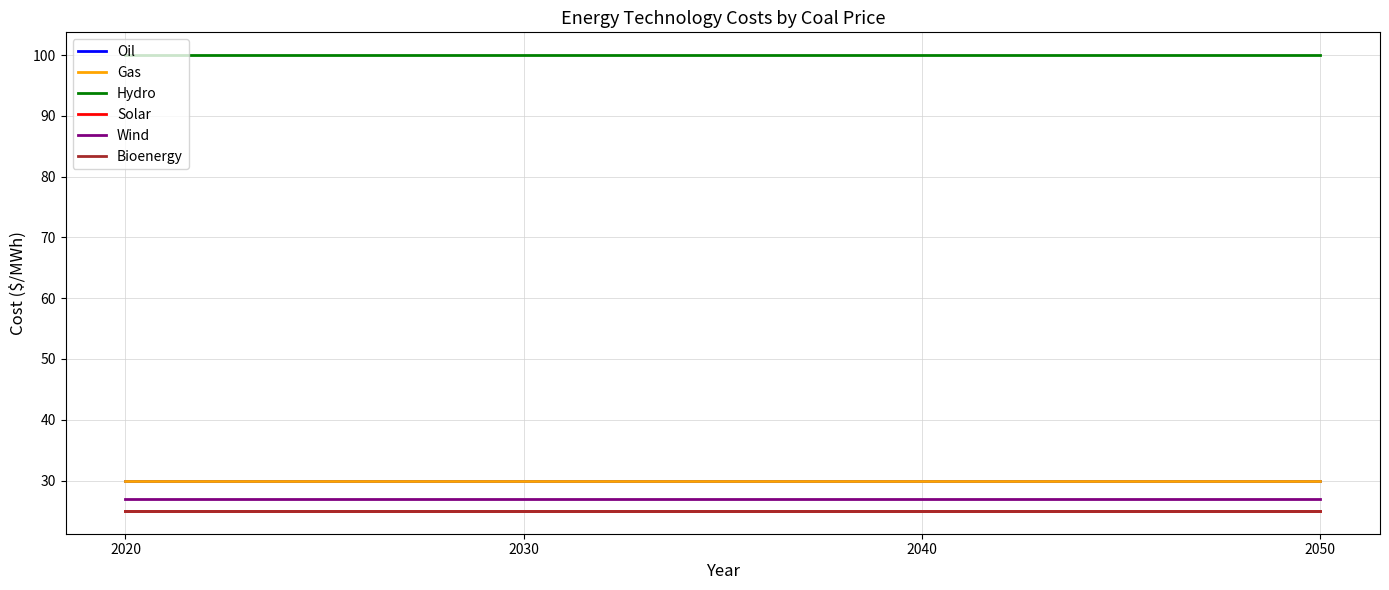

Does the chart display data point markers on the line(s)?

No